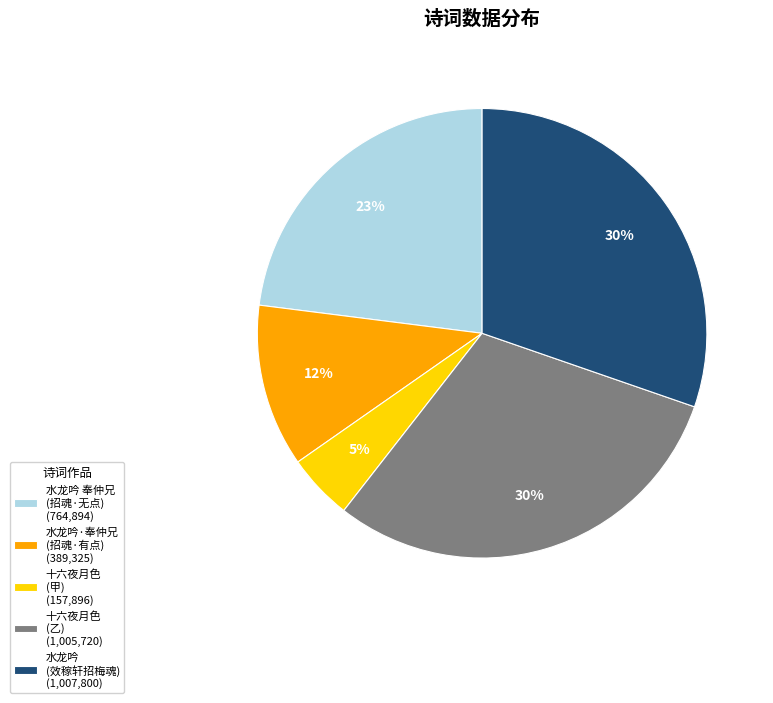

To the nearest percent, what is the average slice percentage?

20%